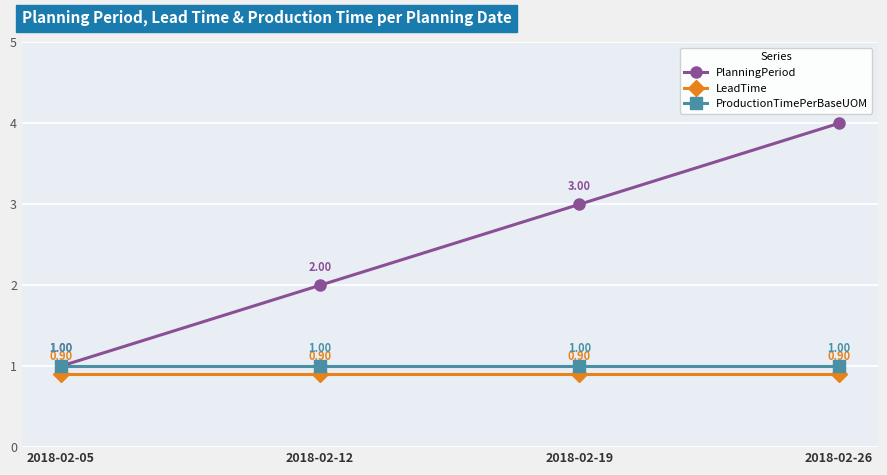

List the series in order of their peak value, highest first.

PlanningPeriod, ProductionTimePerBaseUOM, LeadTime